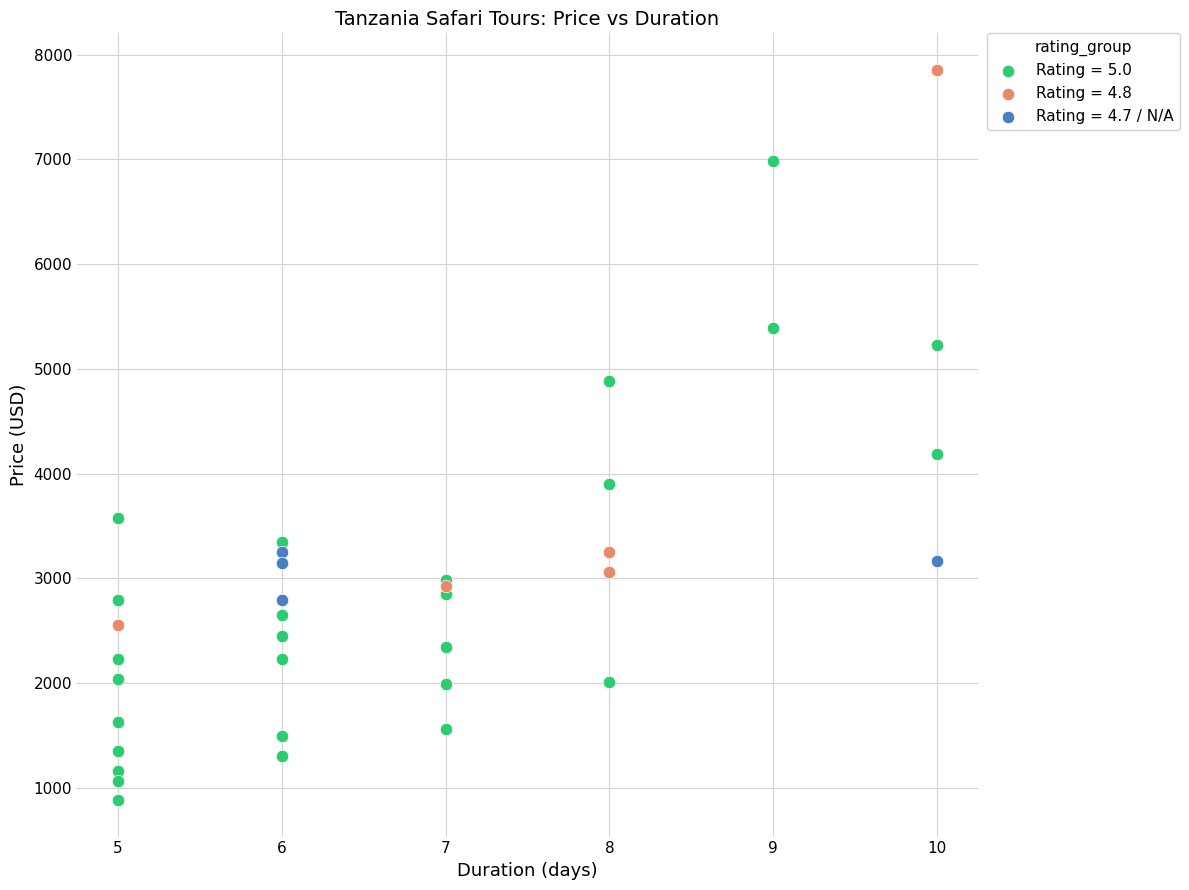

Which series contains the lowest Y value?

Rating = 5.0